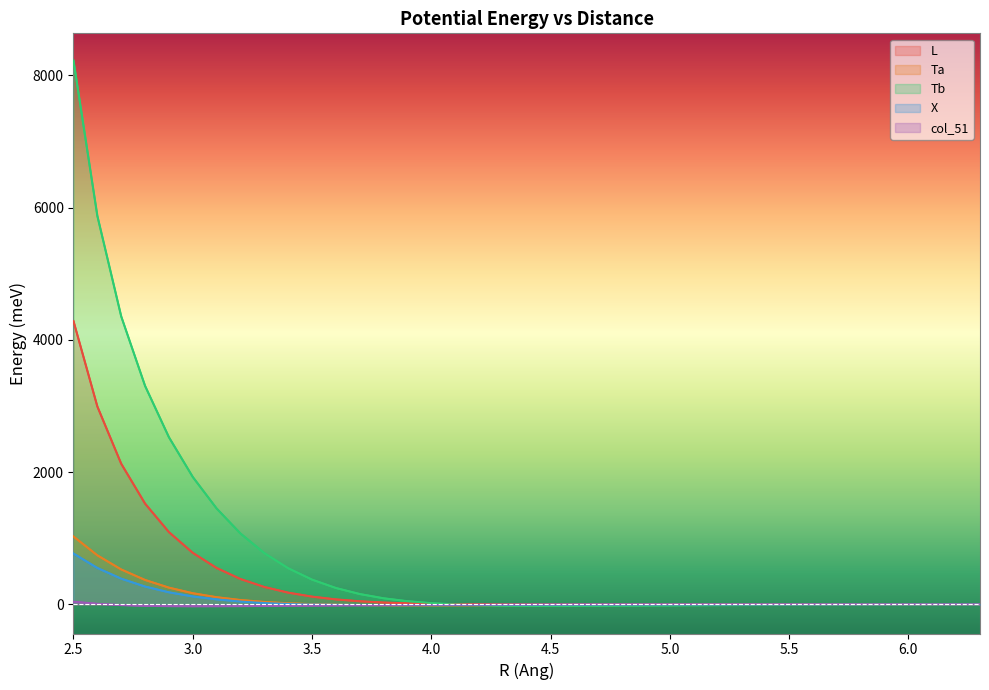

At which label does col_51 reach its minimum?

3.0000116600308